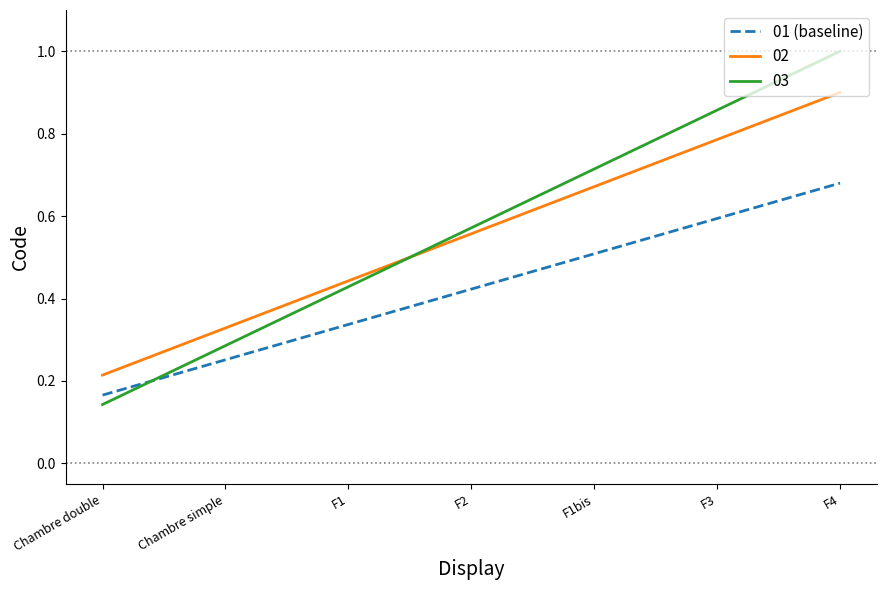

List the series in order of their peak value, lowest first.

01 (baseline), 02, 03